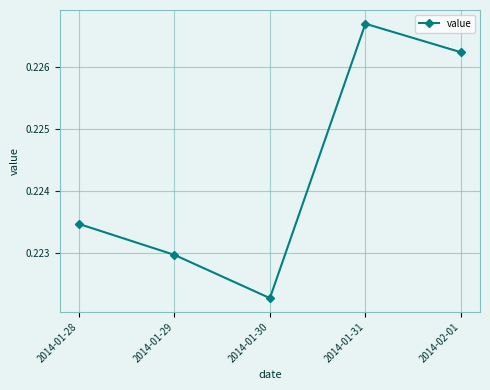

Which has a higher value, 2014-01-28 or 2014-01-31?

2014-01-31